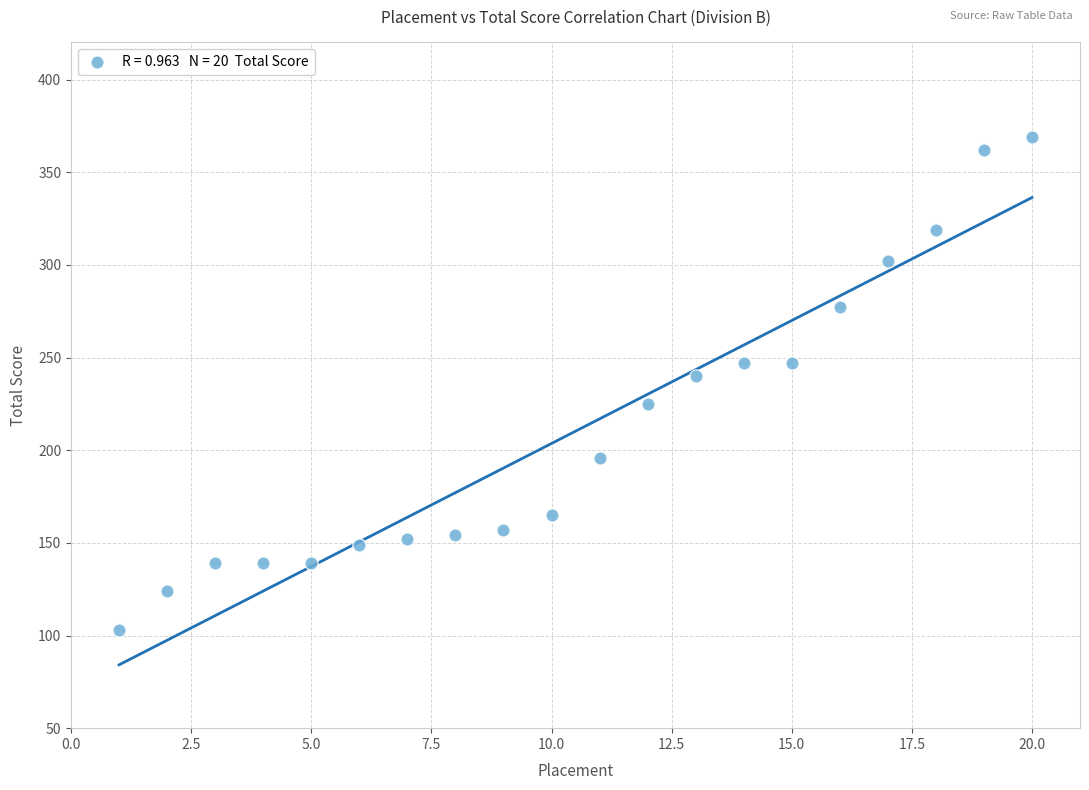

What Y value in the scatter plot is closest to 236?

240